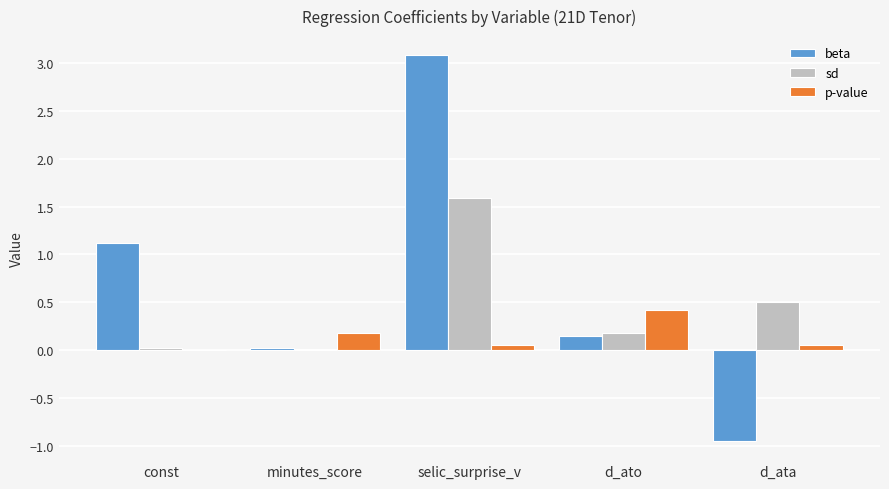

What is the sum of all beta values?

3.4